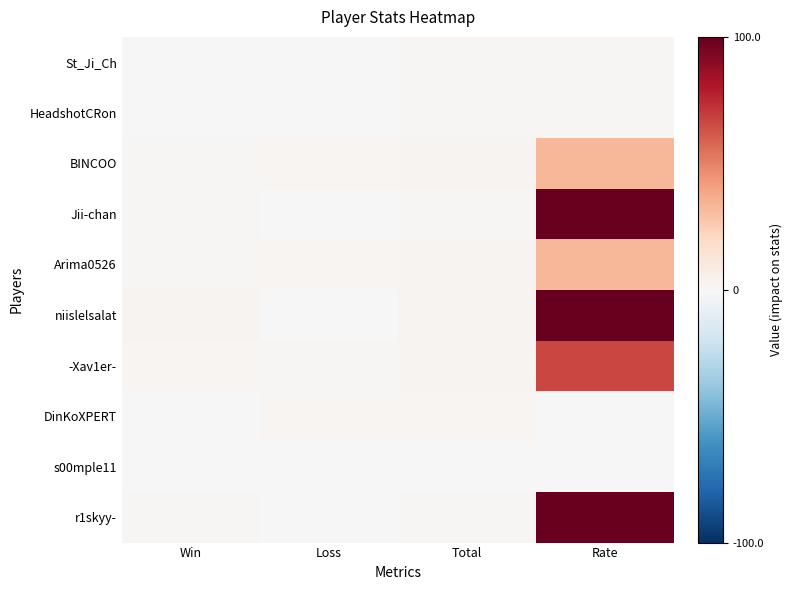

At how many categories does at least one series exceed 20?

1